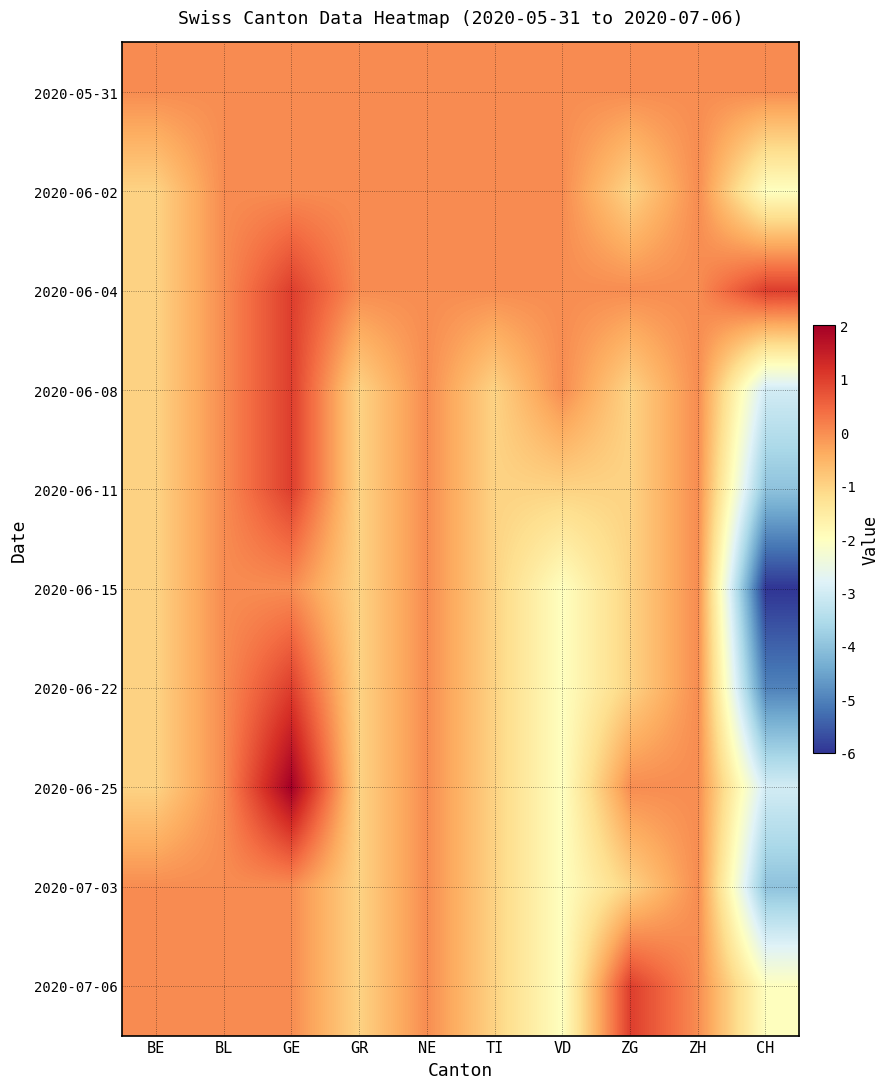

At which category is the sum across all series the highest?

GE